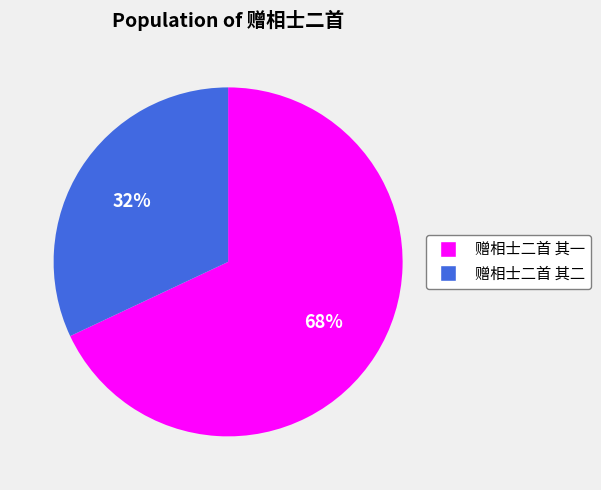

To the nearest percent, what is the average slice percentage?

50%